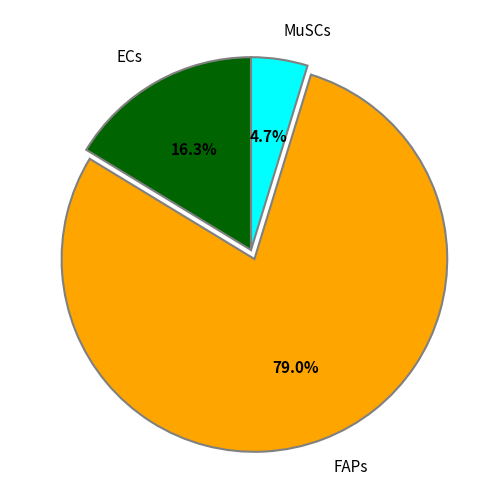

To the nearest percent, what is the combined percentage of MuSCs and FAPs?

84%